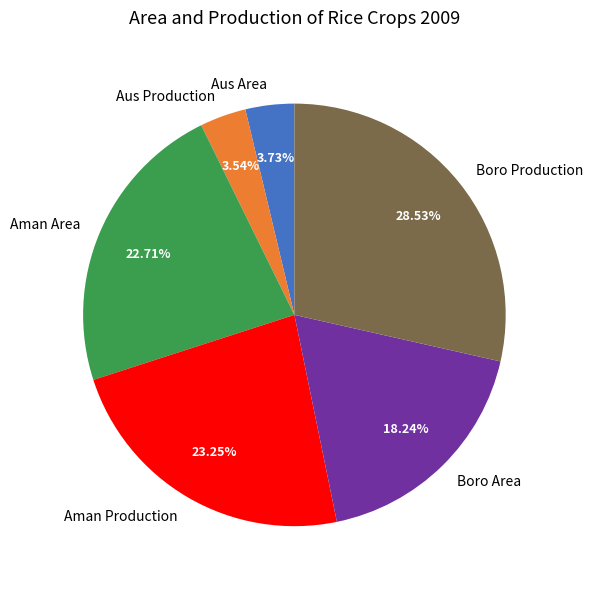

What percentage is NOT represented by Aus Production?

96.5%